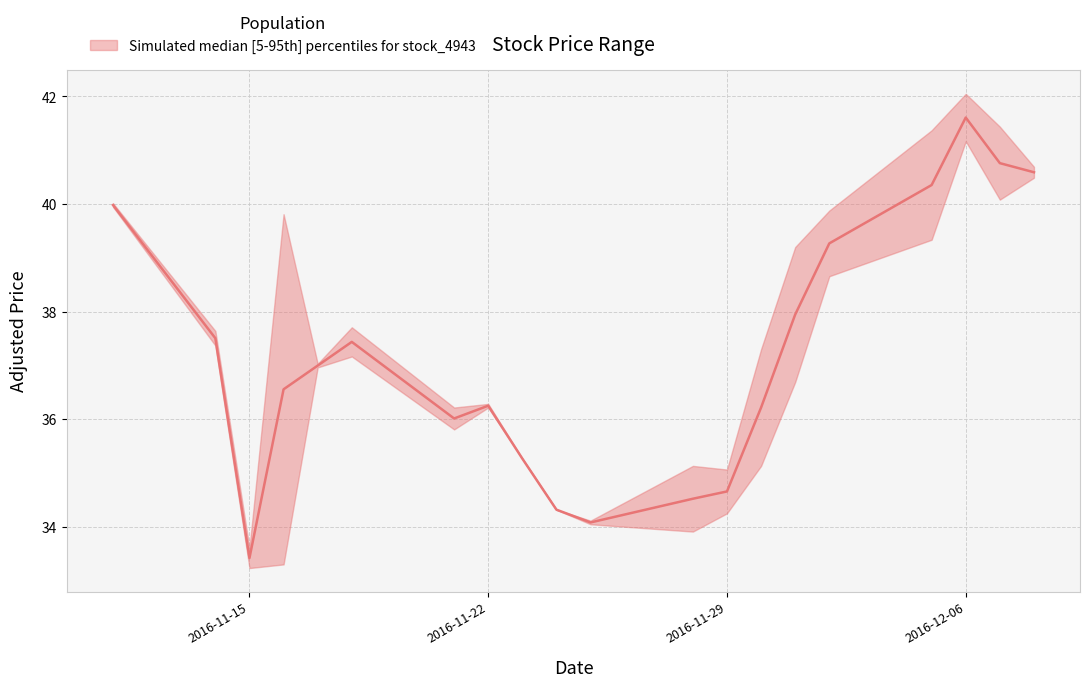

Does the chart have visible grid lines?

Yes